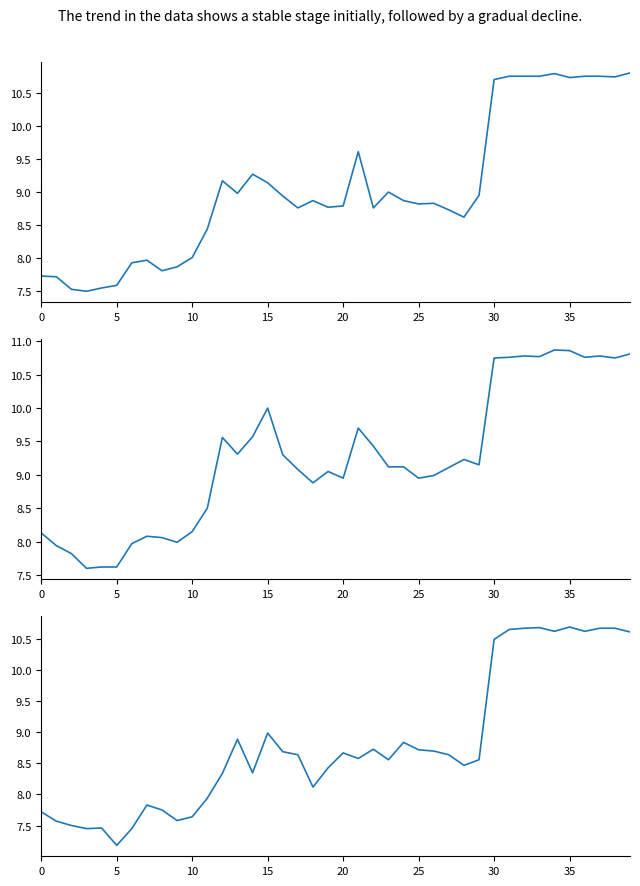

How many values in the Low series exceed 8?

28